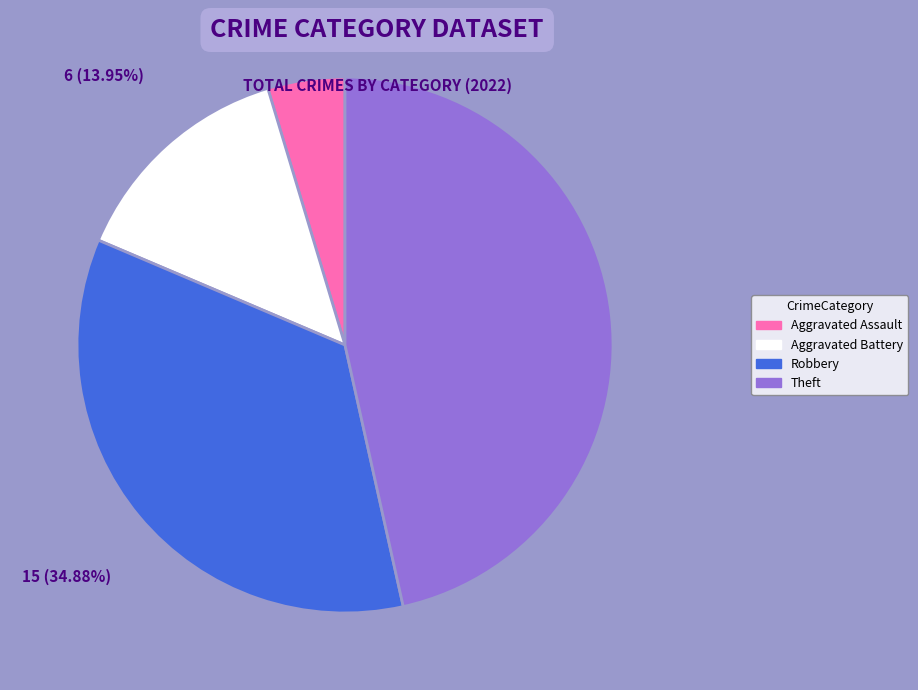

What percentage is the Robbery slice, to the nearest percent?

35%